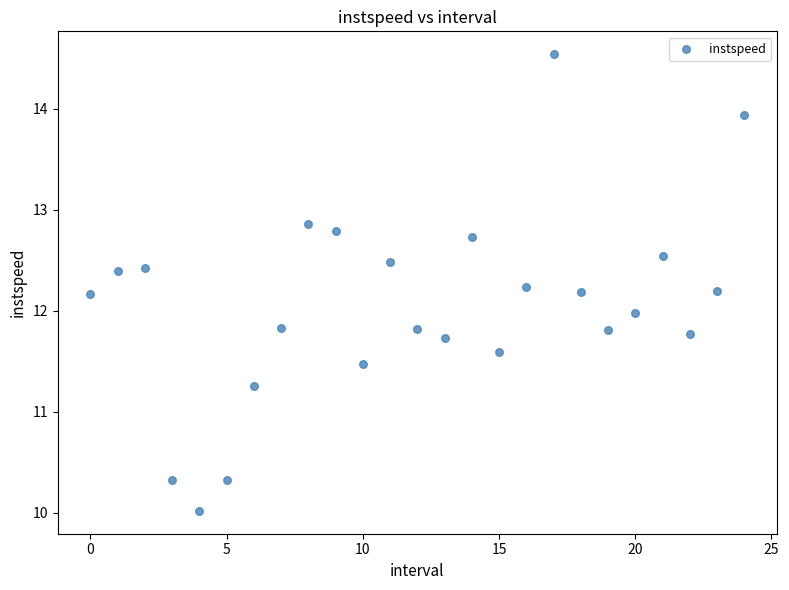

What is the range of Y values (max minus min)?

4.5